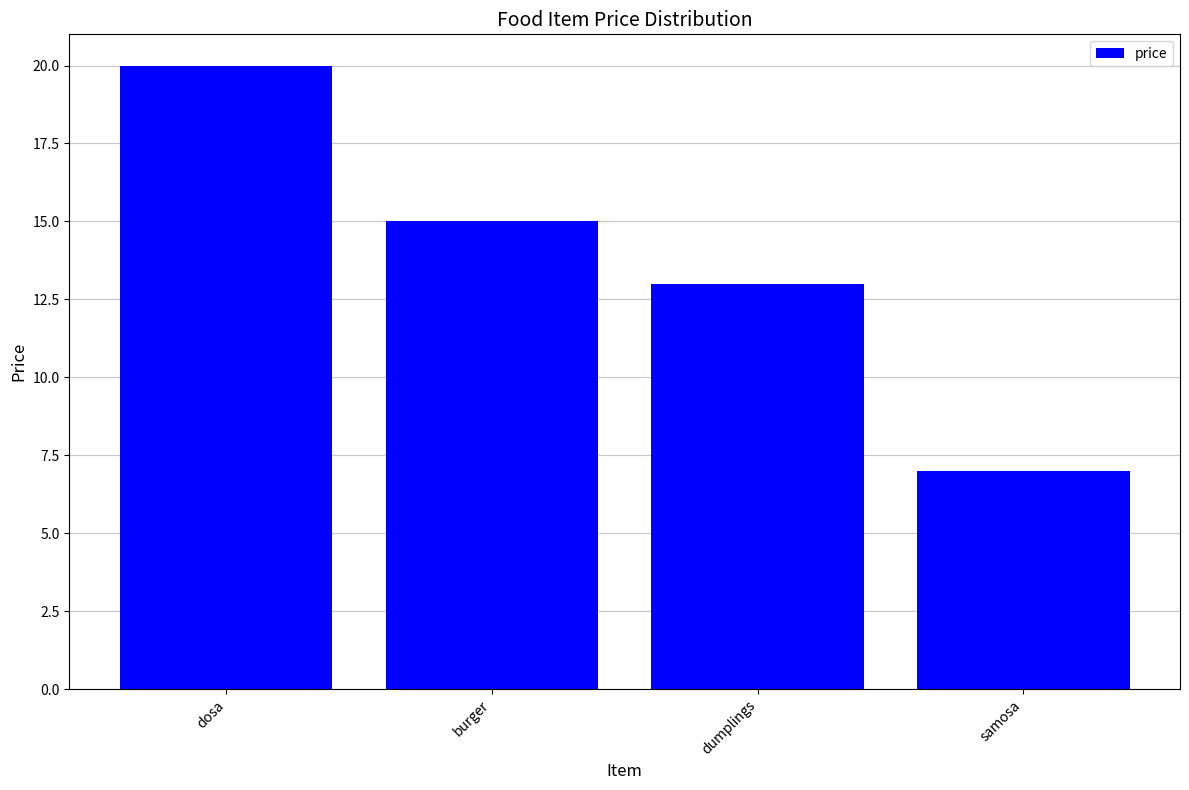

What is the label of the 4th bar from the right?

dosa